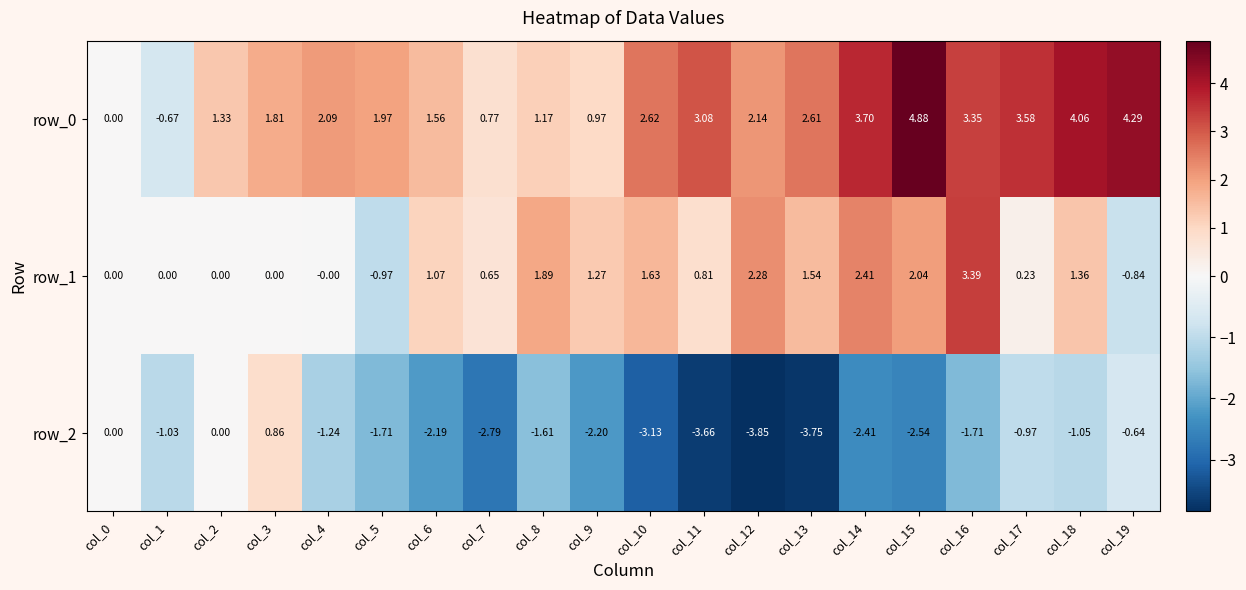

How many data points in row_0 are above 2?

11